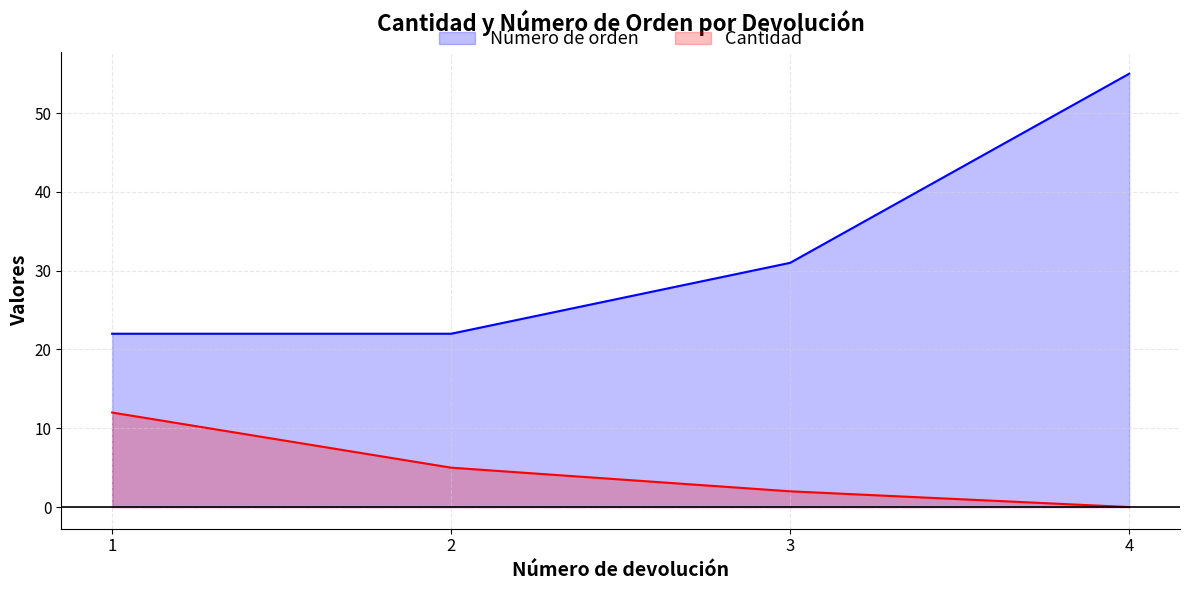

What is the maximum value for Cantidad?

12